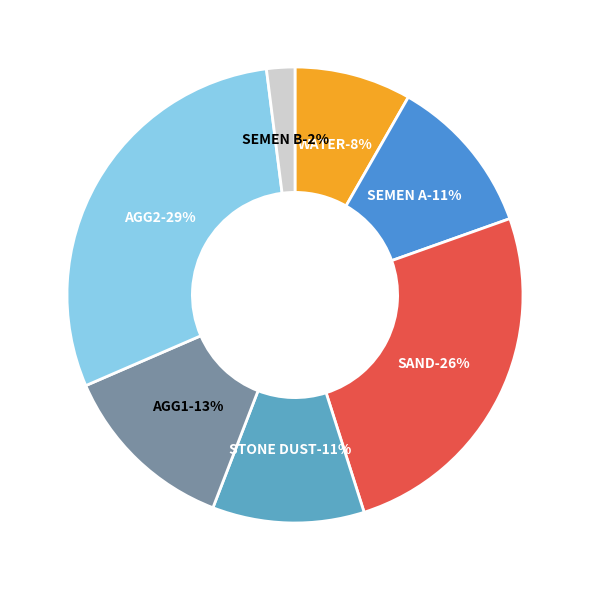

To the nearest percent, what portion does SEMEN A represent?

11%